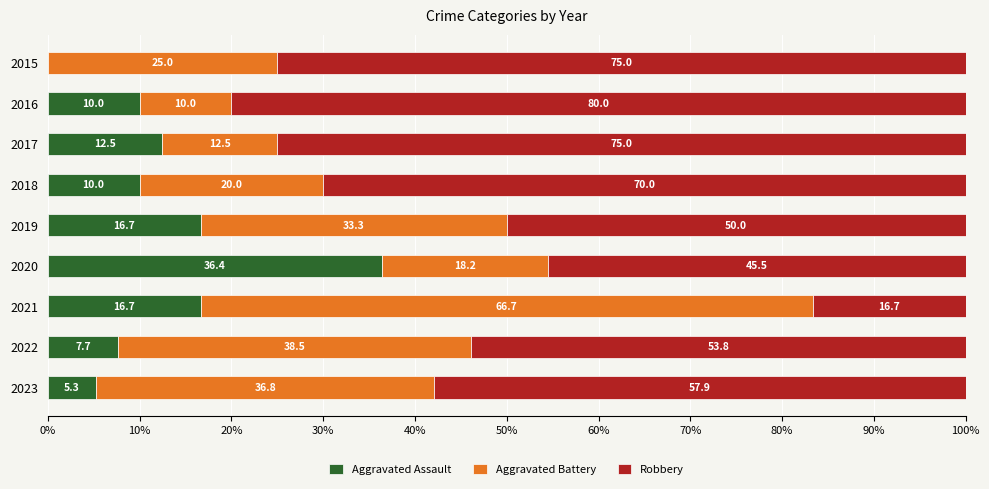

What is the sum of the Aggravated Assault values at 2015 and 2017?

12.5